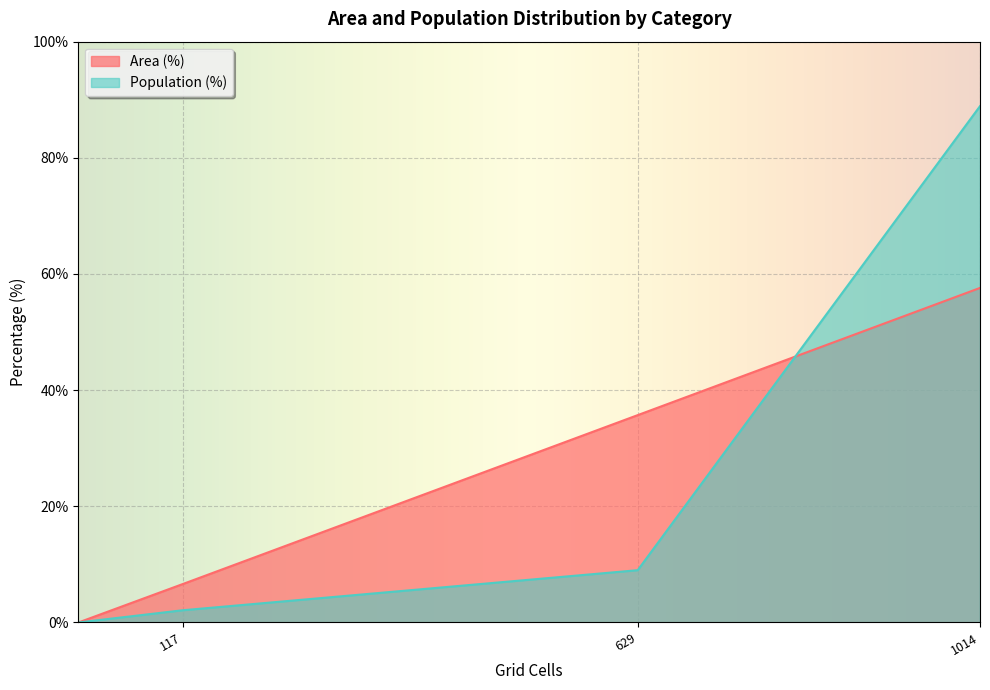

How many data points are less than 2?

3